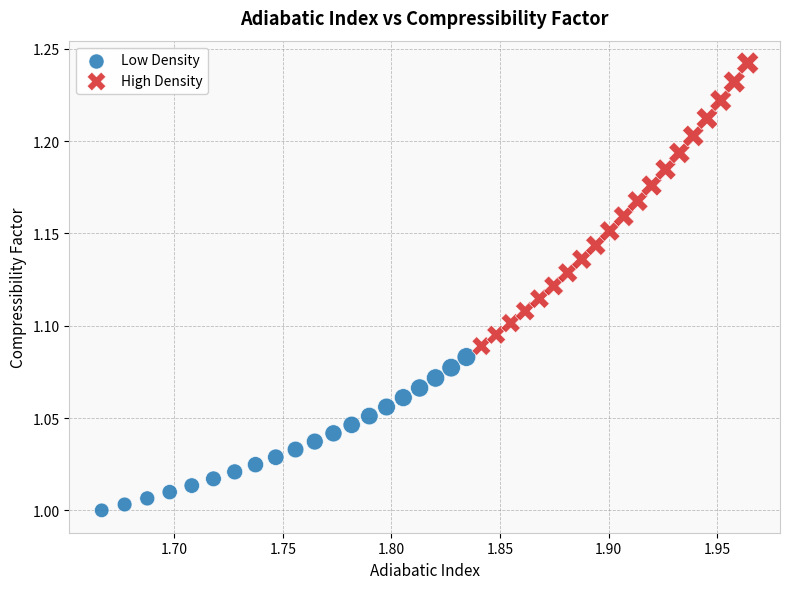

Which series has the widest spread of Y values?

High Density